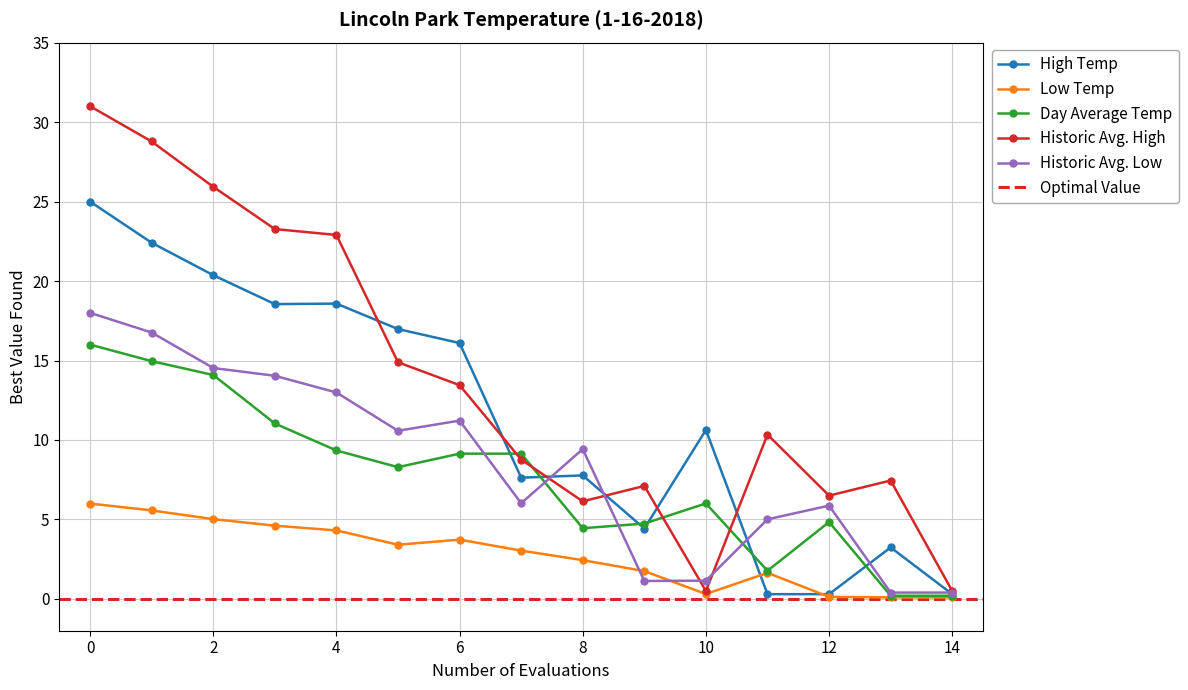

What is the greatest value displayed?

31